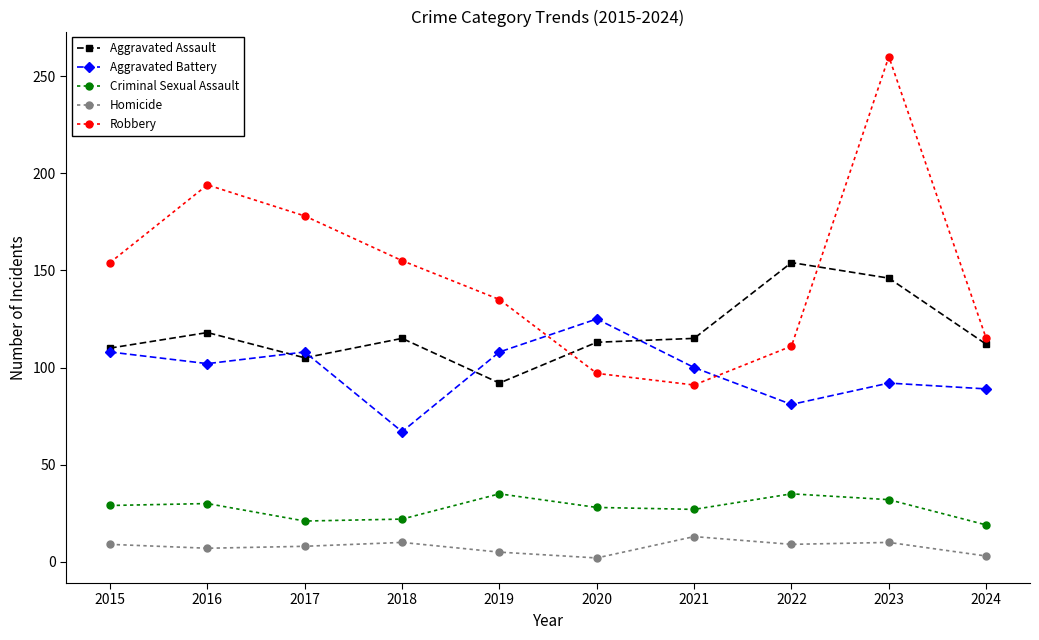

Between 2021 and 2022, which series saw the biggest shift?

Aggravated Assault